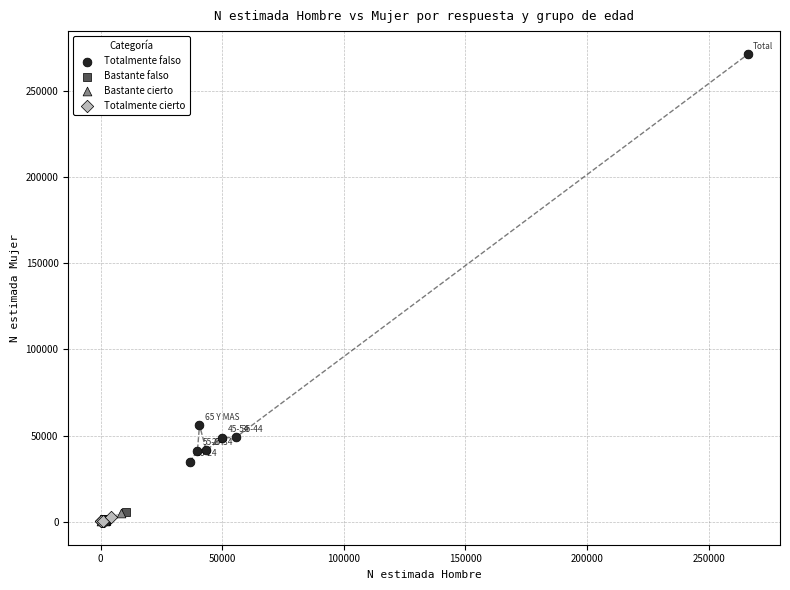

Which series contains the highest Y value?

Totalmente falso